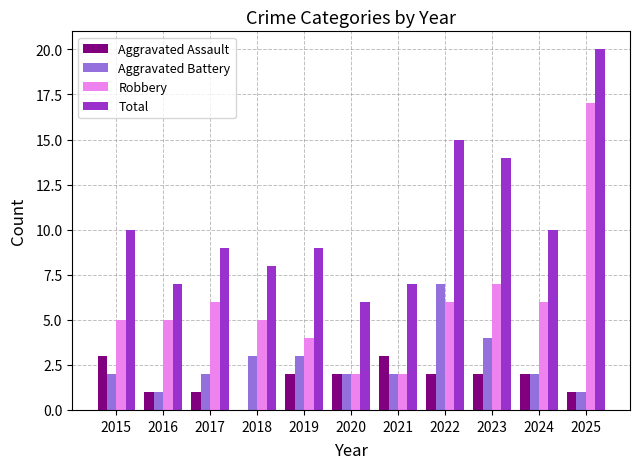

Reading left to right, what are all the values shown in this chart?

Aggravated Assault: 3	1	1	0	2	2	3	2	2	2	1
Aggravated Battery: 2	1	2	3	3	2	2	7	4	2	1
Robbery: 5	5	6	5	4	2	2	6	7	6	17
Total: 10	7	9	8	9	6	7	15	14	10	20